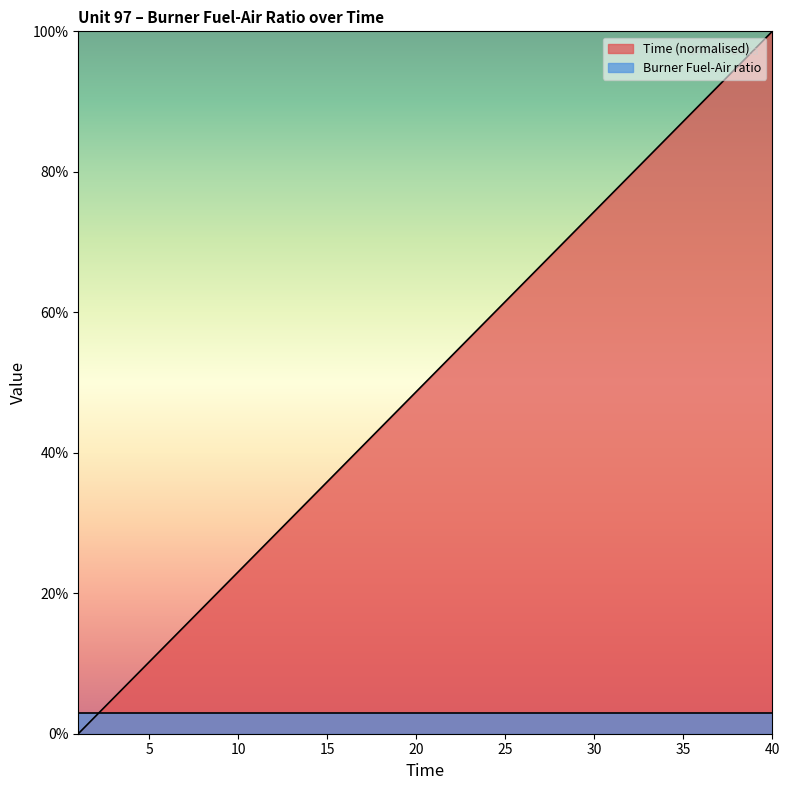

True or false: there are more than 0 points higher than both neighbors.

False